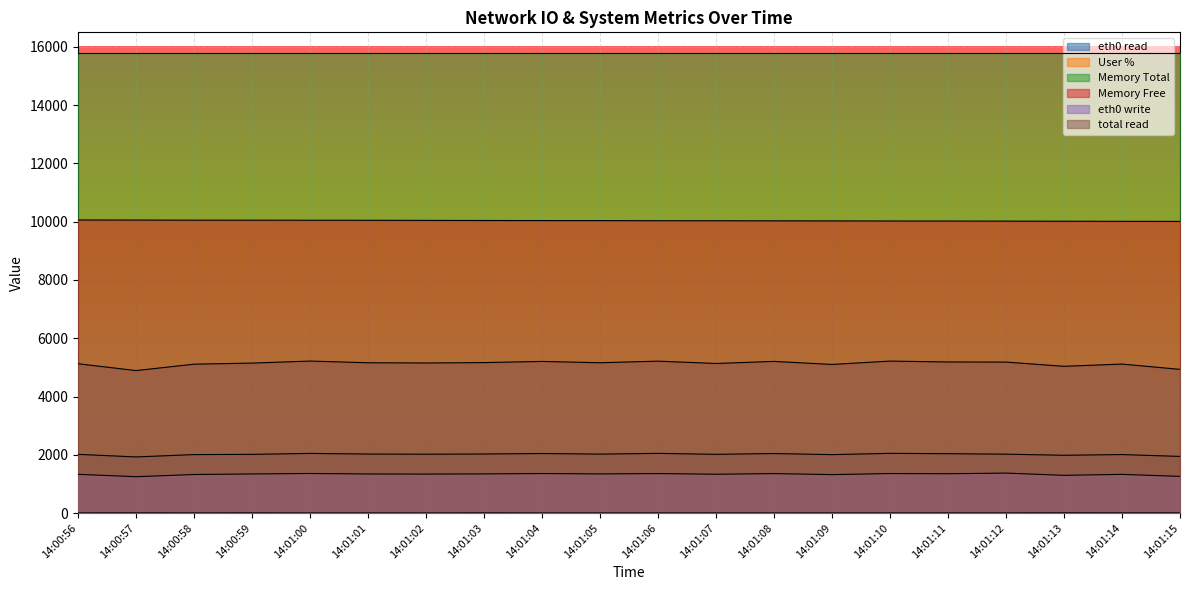

Which series has the largest total across all categories?

Memory Total